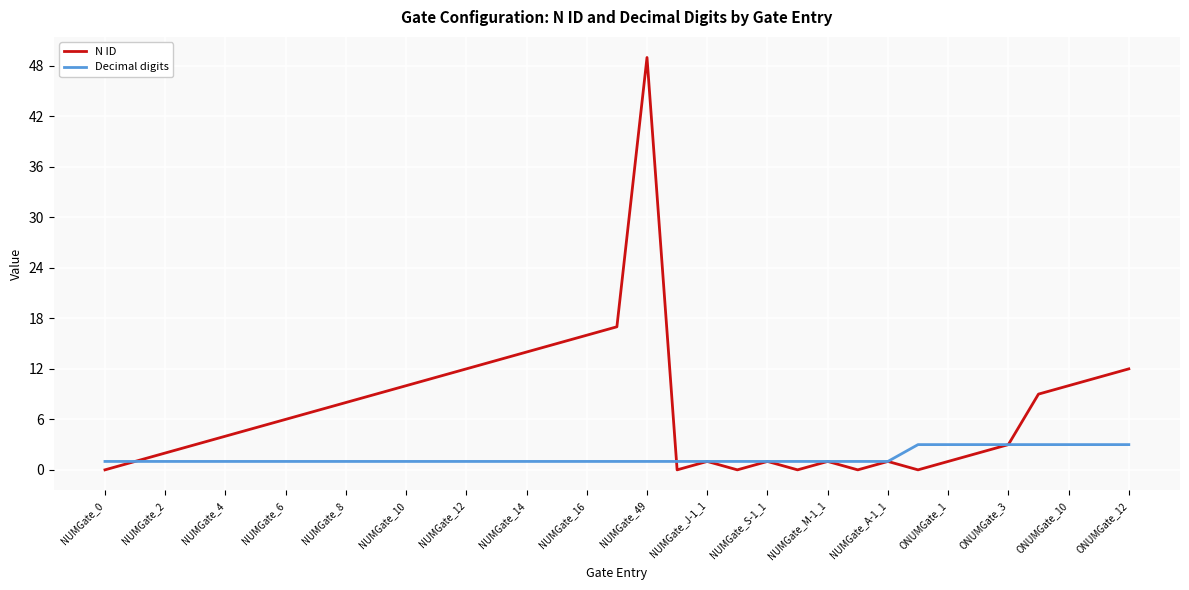

Which series has the largest total across all categories?

N ID